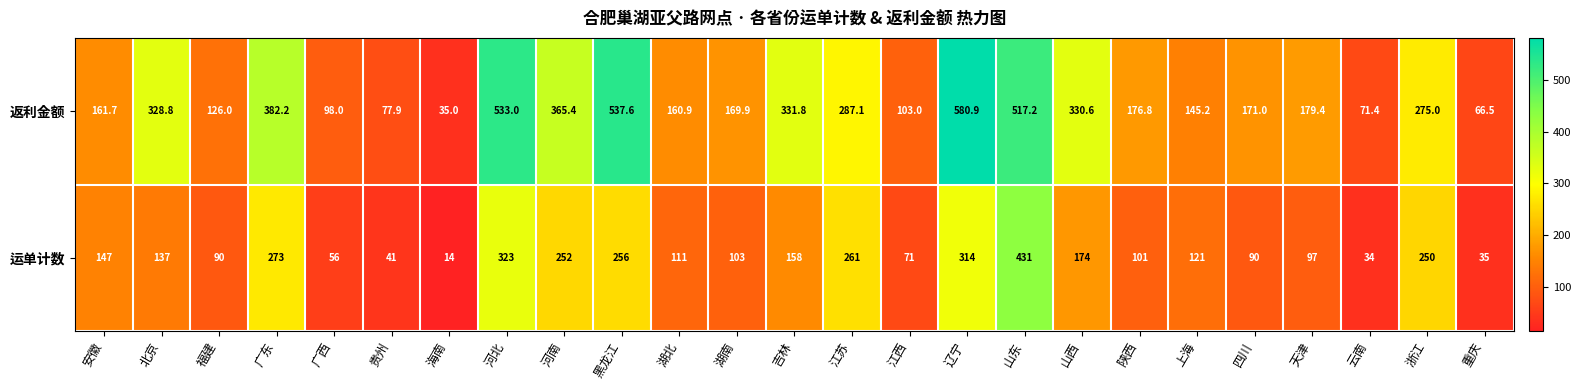

At which category does the chart reach its peak across all series?

辽宁